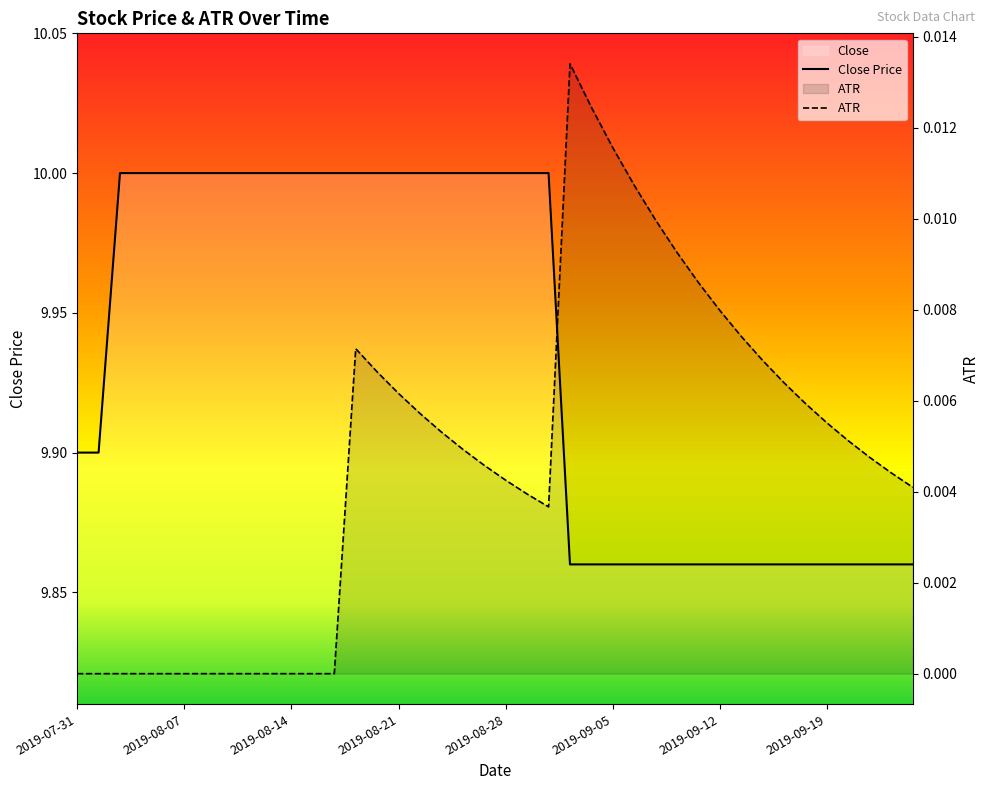

What is the label of the 15th point from the left?

14